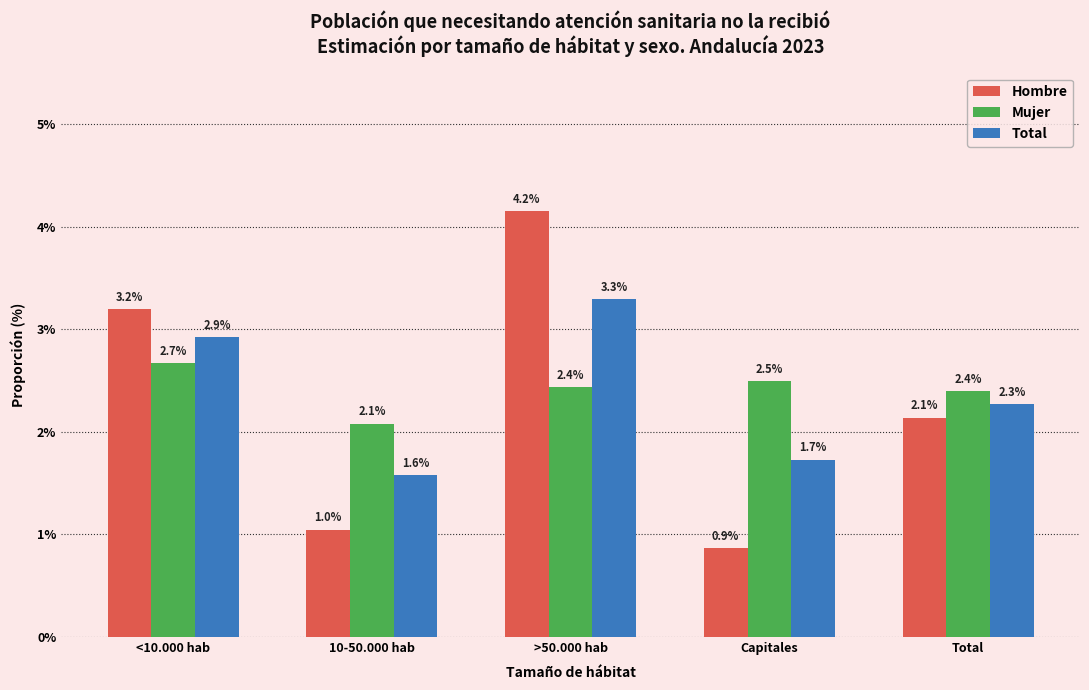

Does the chart contain any negative values?

No